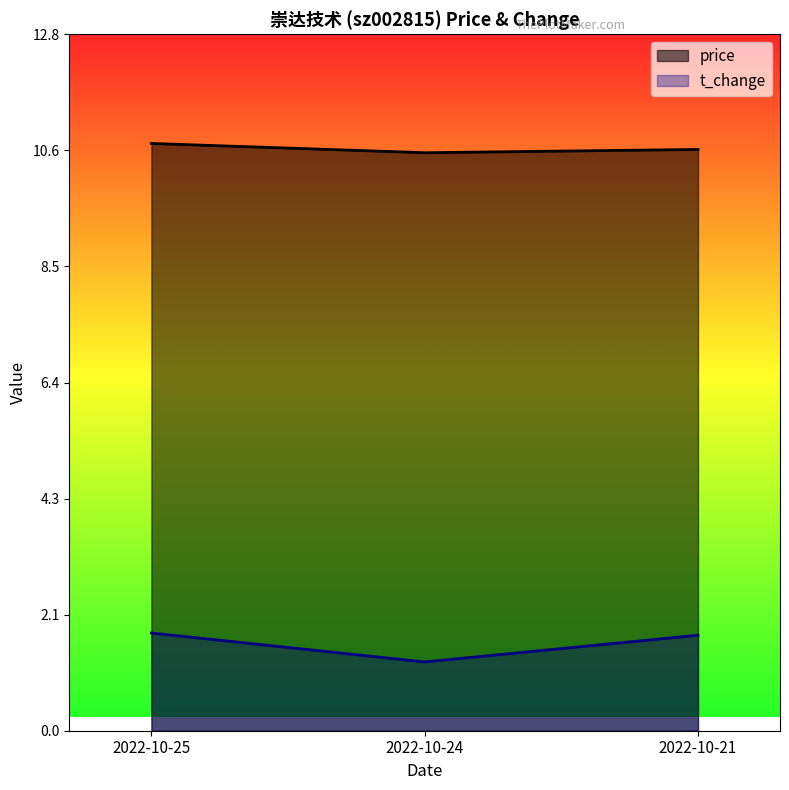

Rank the series by their average value, from highest to lowest.

price, t_change